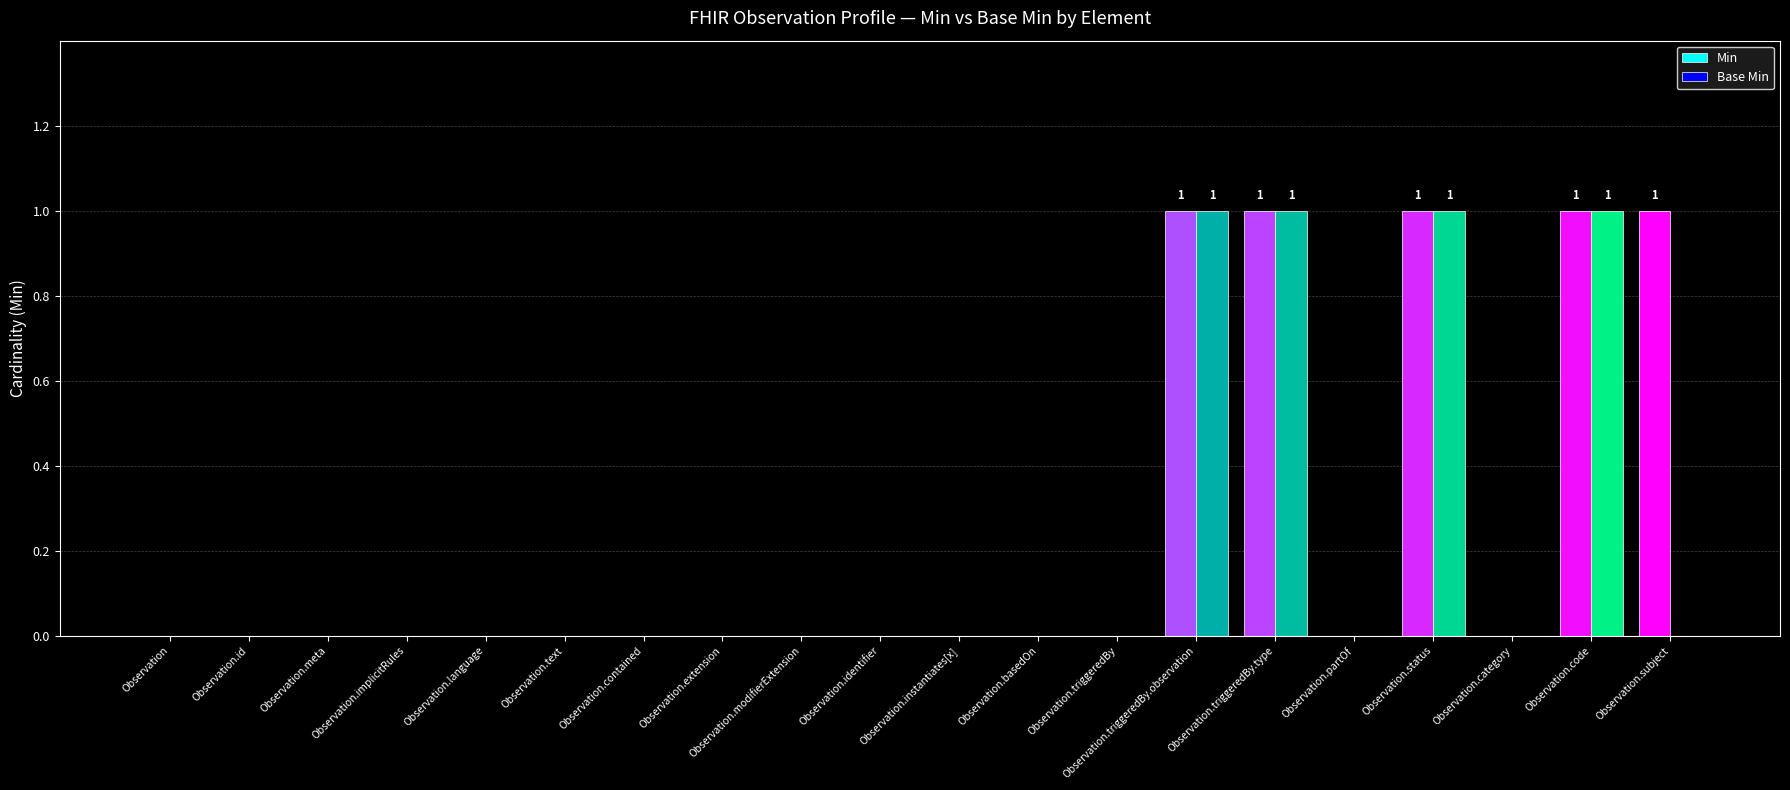

Is it true that Base Min equals 1 at Observation.instantiates[x]?

False